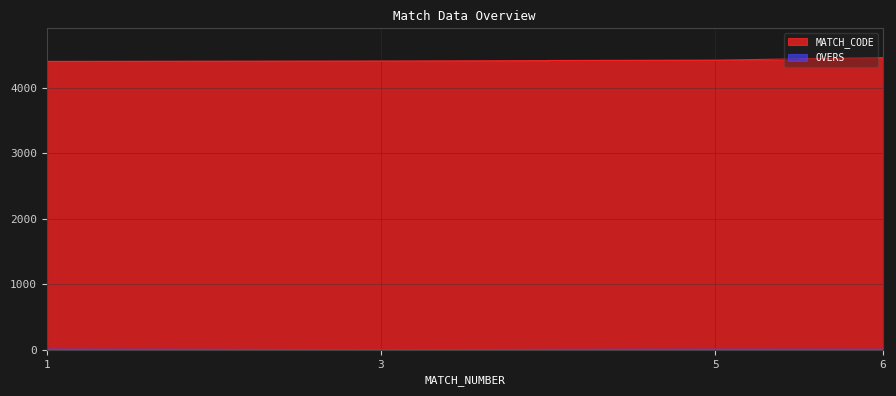

What are all the series names shown in the legend?

MATCH_CODE, OVERS